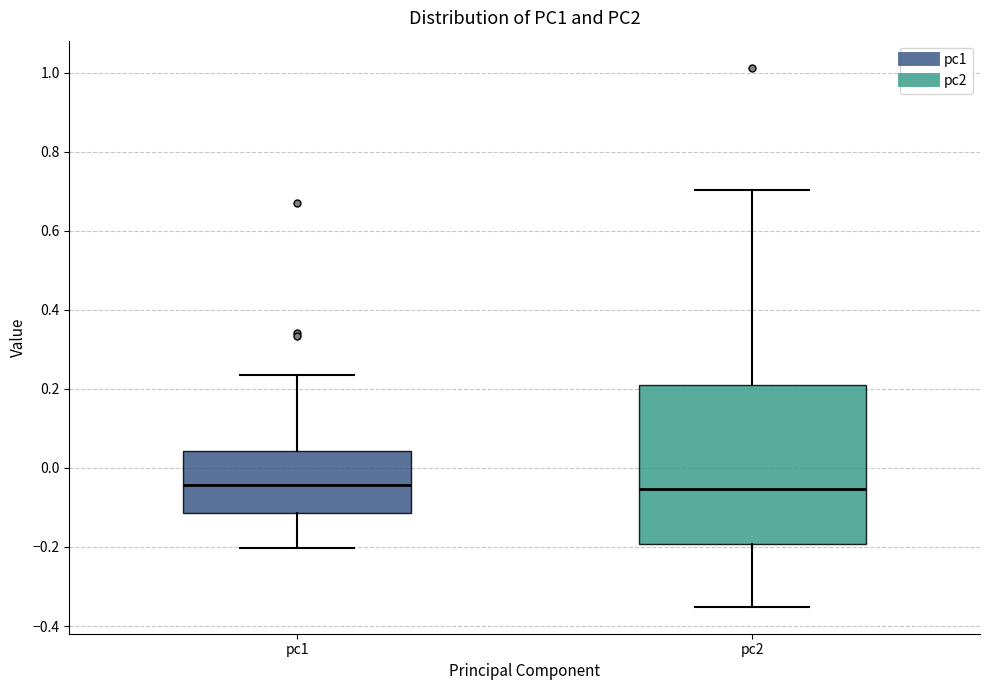

Comparing the boxes themselves (not the whiskers), which one is the tallest?

pc2